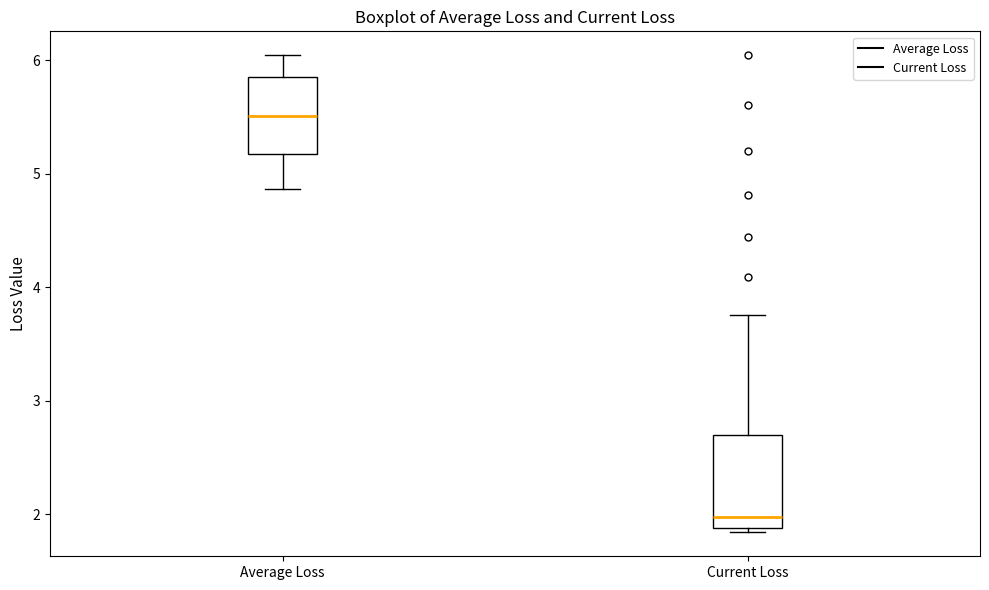

Reading left to right, transcribe this box plot: for each box, give where its median line is, the range the box spans, and where its two whiskers end, as read against the y-axis. The values are not printed on the chart, so give them approximately, as read against the axis.

Average Loss: median 5.5, box 5.2 to 5.9, whiskers 4.9 to 6.0
Current Loss: median 2.0, box 1.9 to 2.7, whiskers 1.8 to 3.8